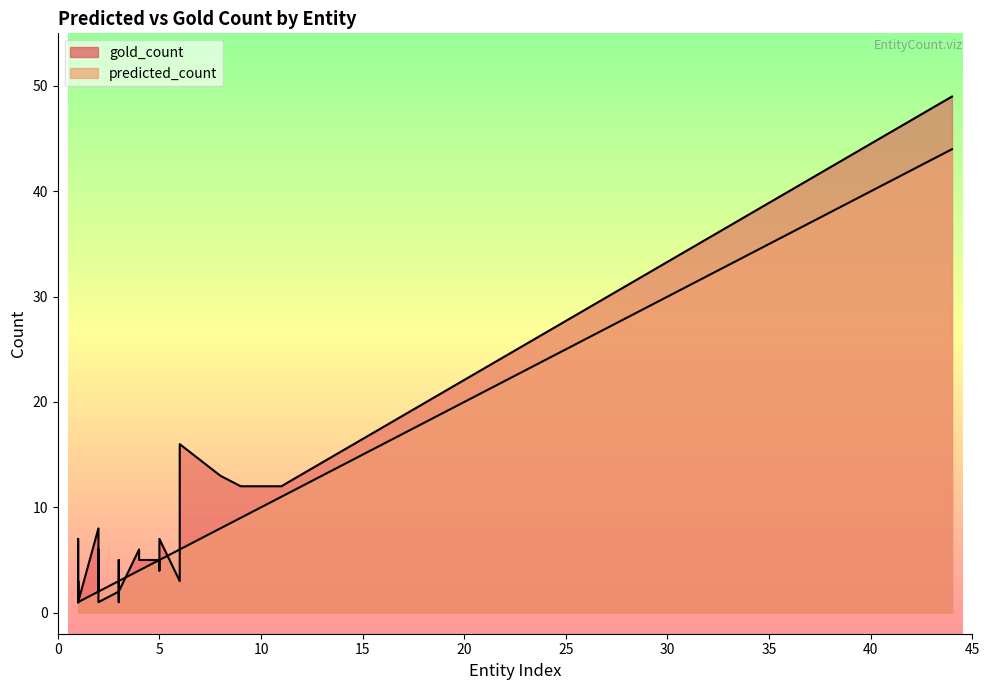

List the series in order of their overall mean, highest first.

gold_count, predicted_count